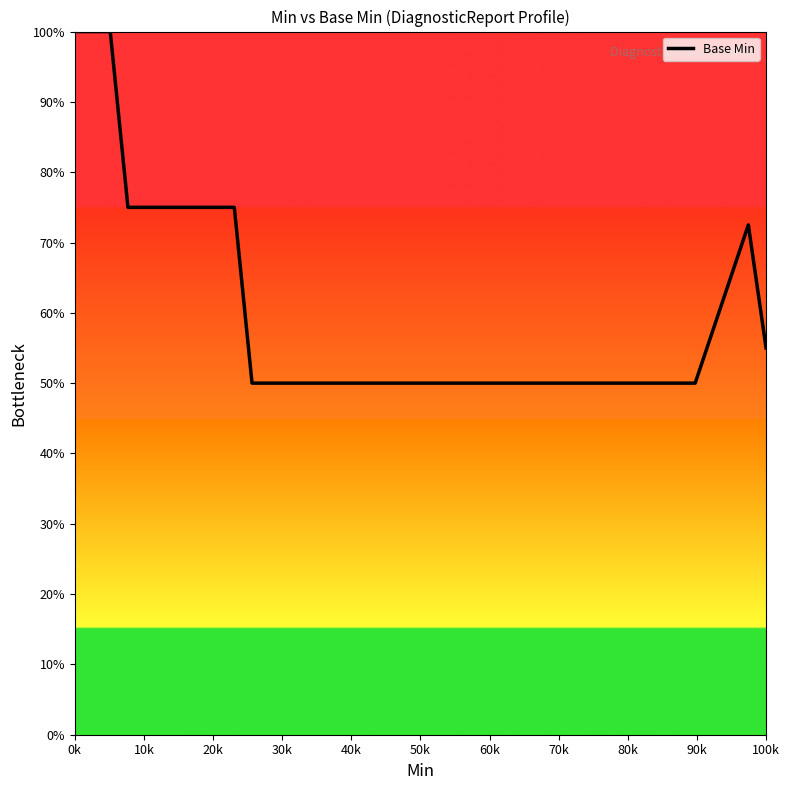

Reading right to left, transcribe all the data shown in this chart.

55.0	72.5	65.0	57.5	50.0	50.0	50.0	50.0	50.0	50.0	50.0	50.0	50.0	50.0	50.0	50.0	50.0	50.0	50.0	50.0	50.0	50.0	50.0	50.0	50.0	50.0	50.0	50.0	50.0	50.0	75.0	75.0	75.0	75.0	75.0	75.0	75.0	100.0	100.0	100.0